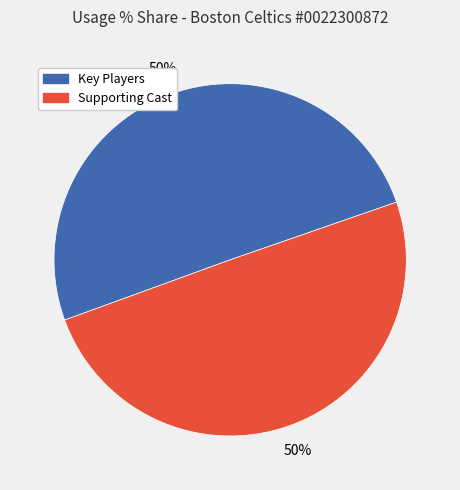

Combined, do Key Players and Supporting Cast account for over 50%?

Yes